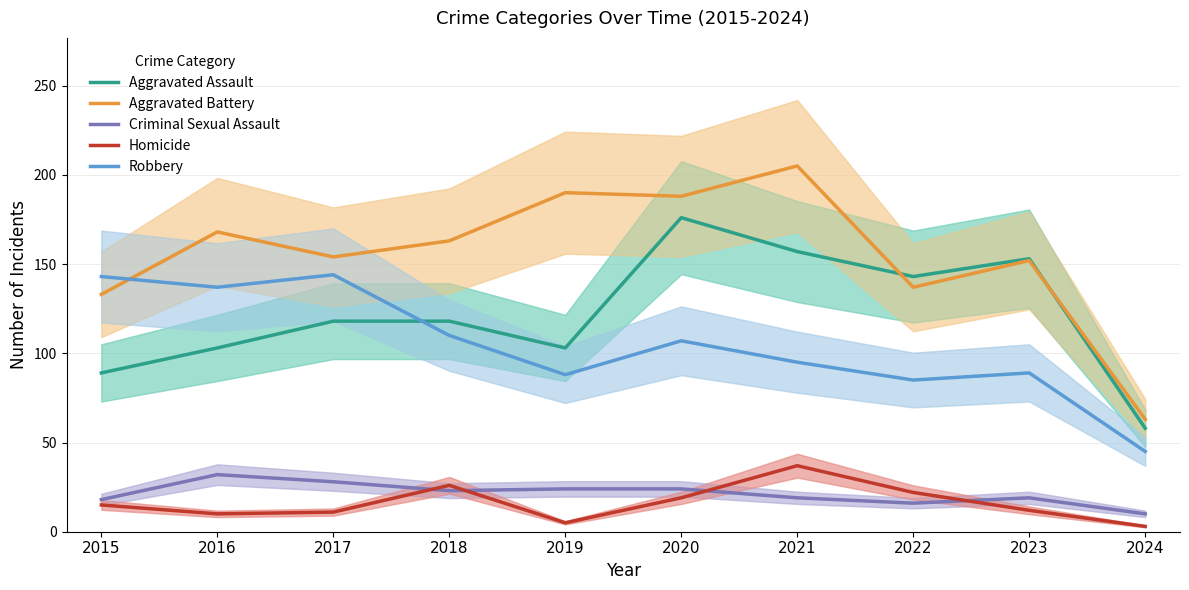

What is the difference between the maximum and second lowest values in the Aggravated Battery series?

72